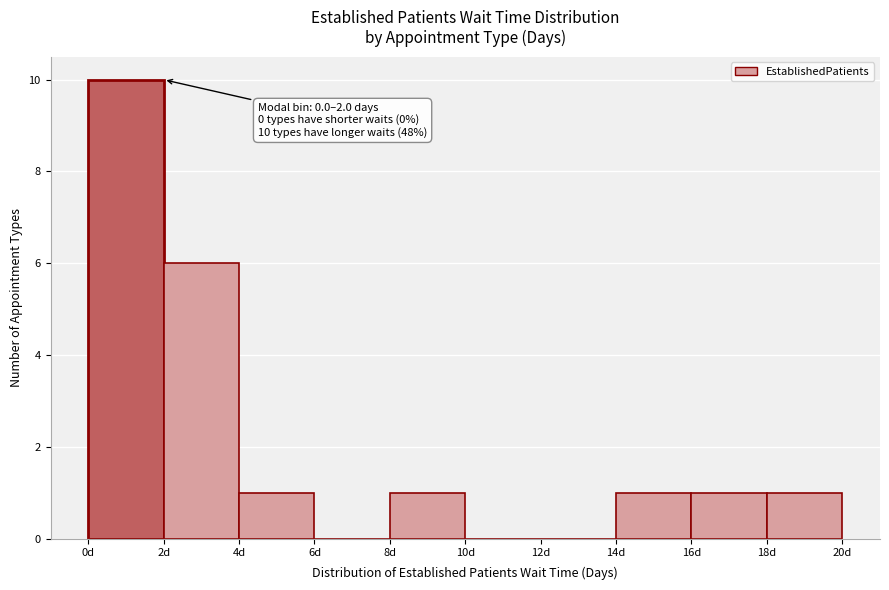

Which range on the x-axis has the tallest bar?

0 to 2